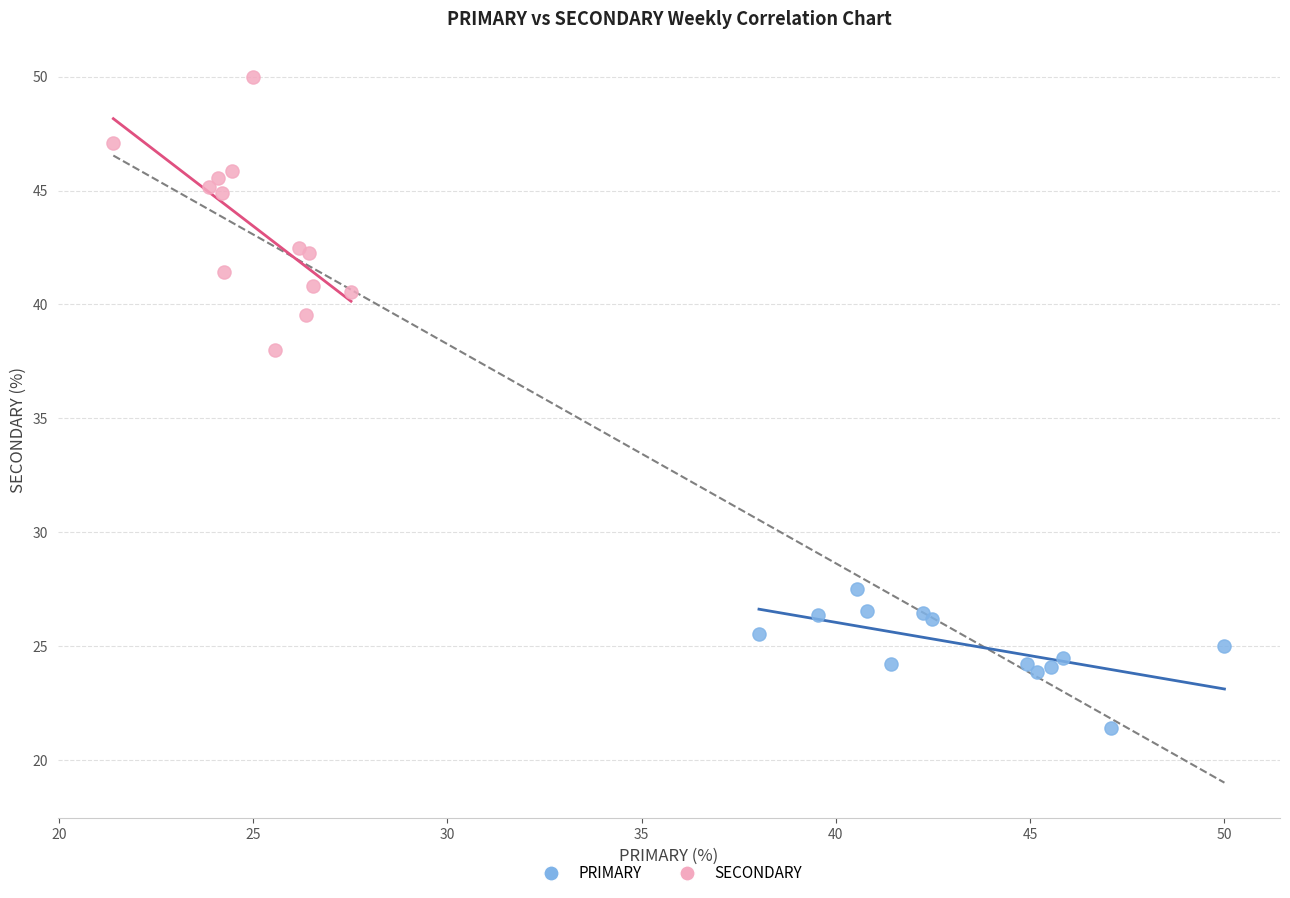

Which series has the largest Y range (max minus min)?

SECONDARY